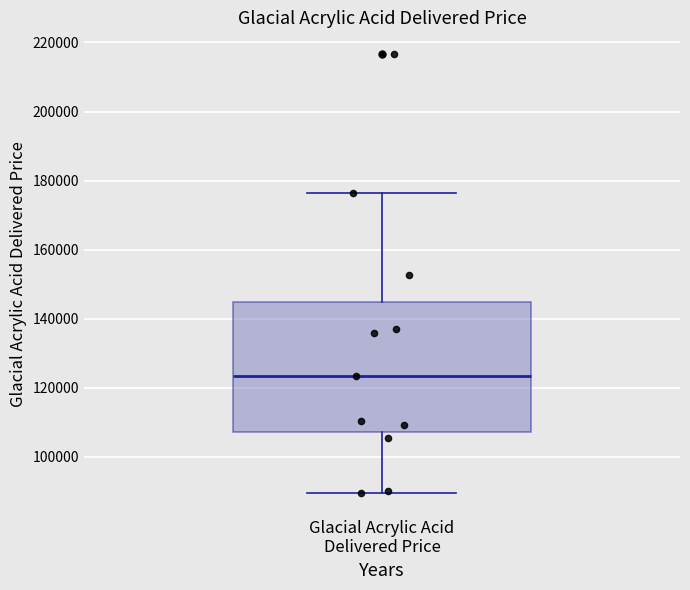

Read this box plot against the y-axis: the position of the median line, the range covered by the box, and the ends of both whiskers. The values are not printed on the chart, so give them approximately, as read against the axis.

median 124000, box 108000 to 144000, whiskers 90000 to 176000